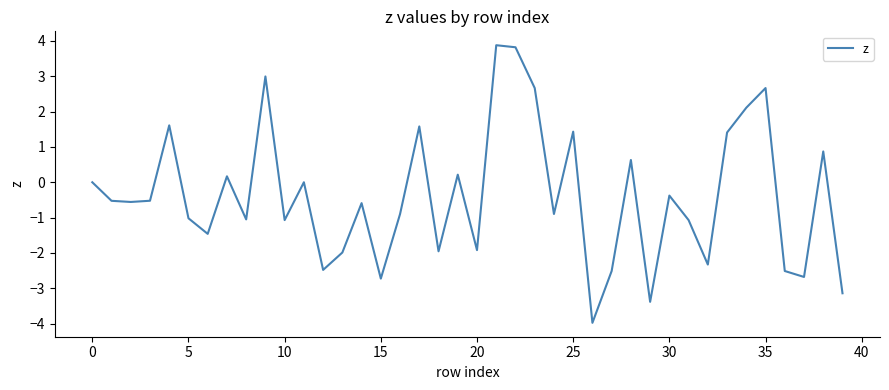

What is the maximum value shown in the chart?

3.9